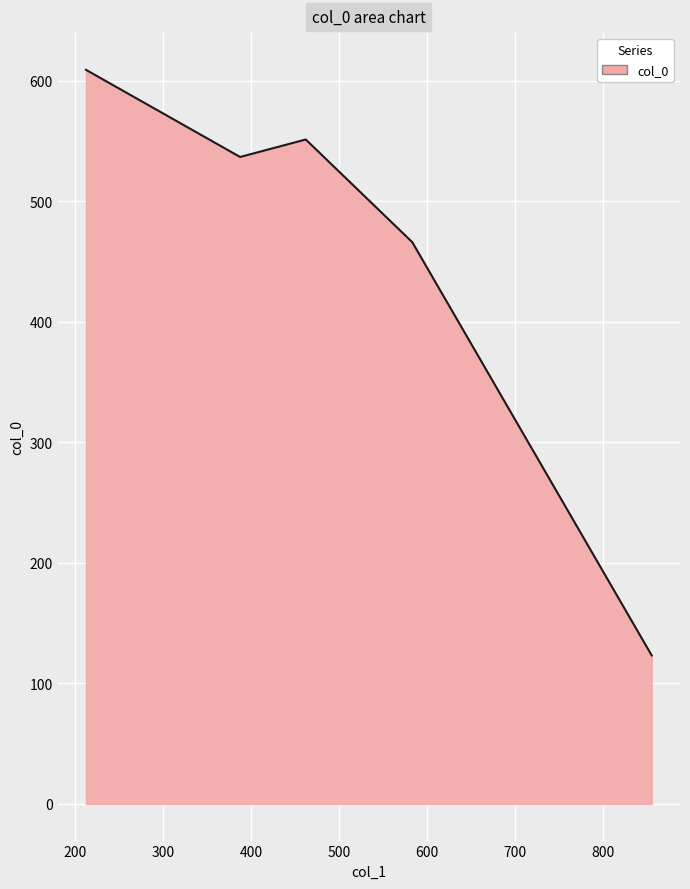

What is the average value?

457.1